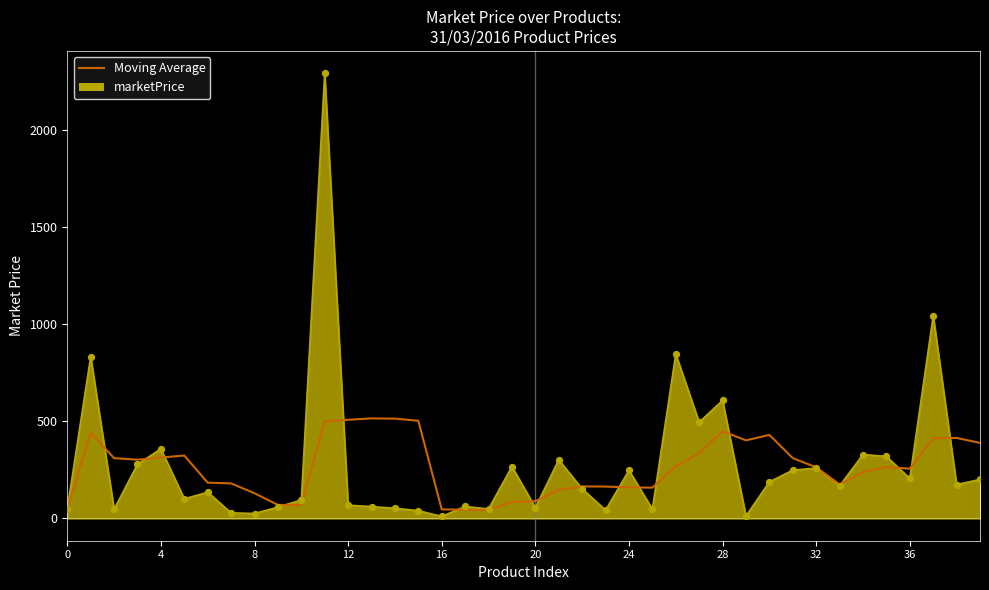

List the series in order of their peak value, highest first.

marketPrice, Moving Average